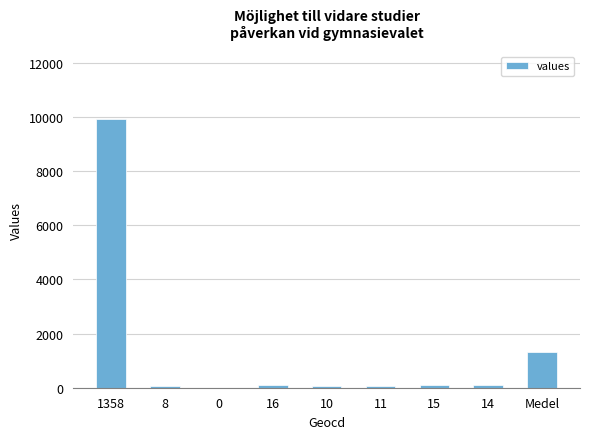

How many values are above zero?

8